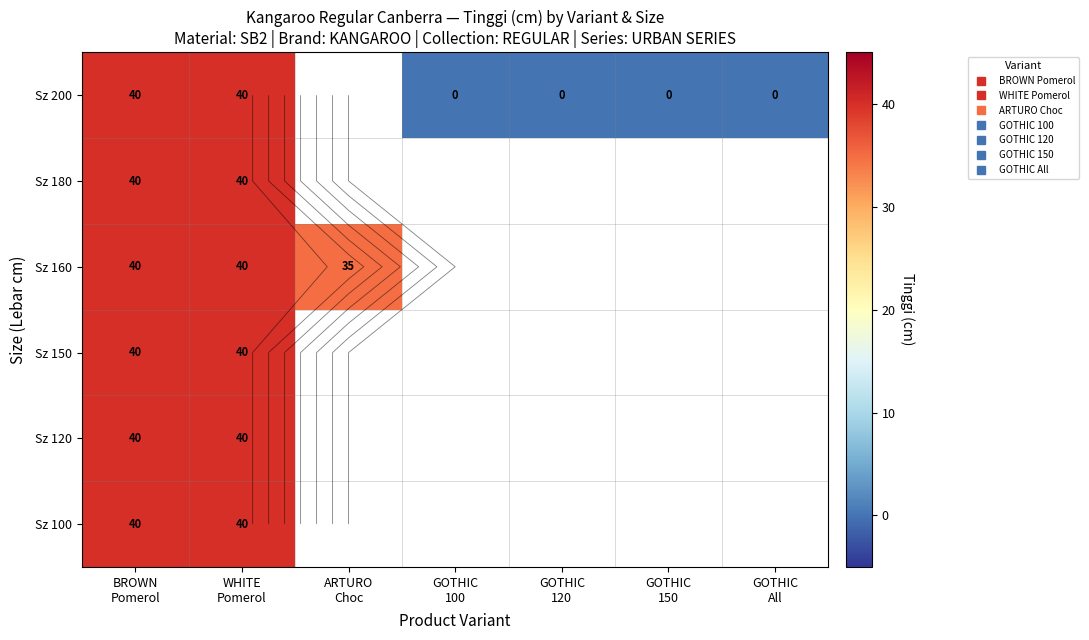

Which series has the widest spread of values?

Sz 200